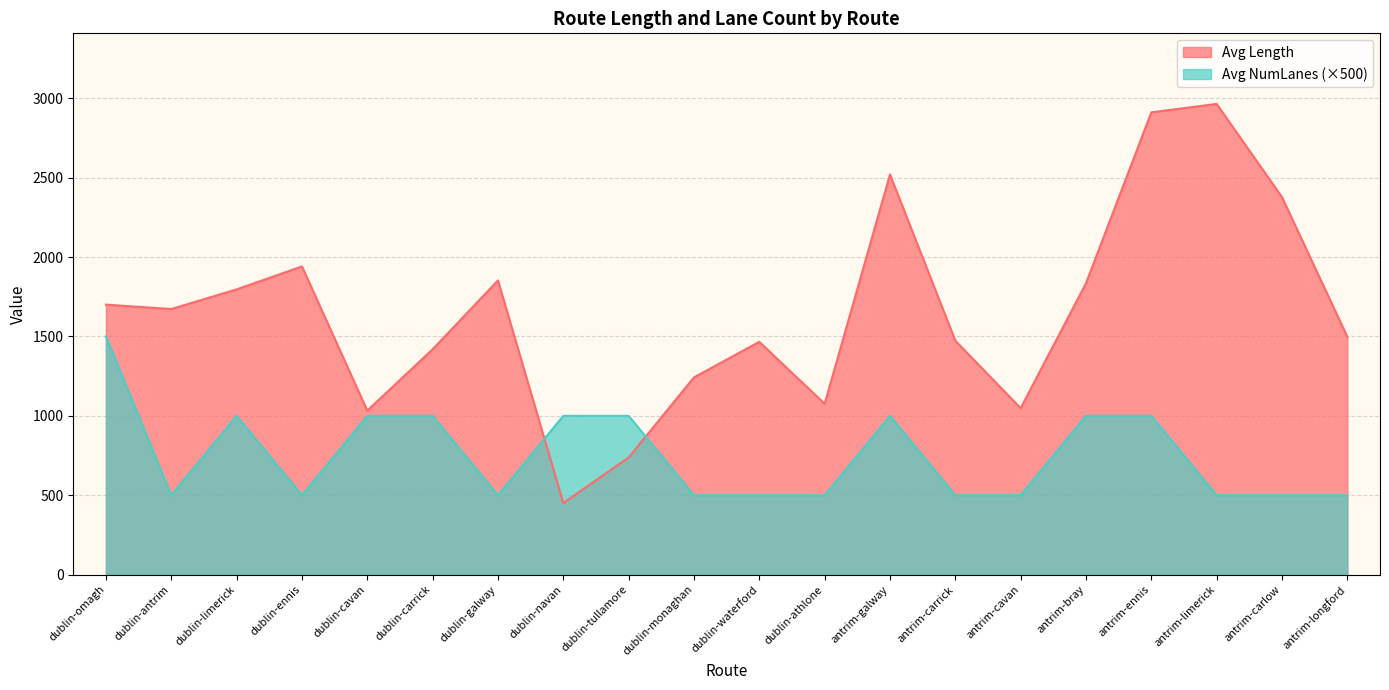

What is the label of the 12th point from the left?

dublin-athlone